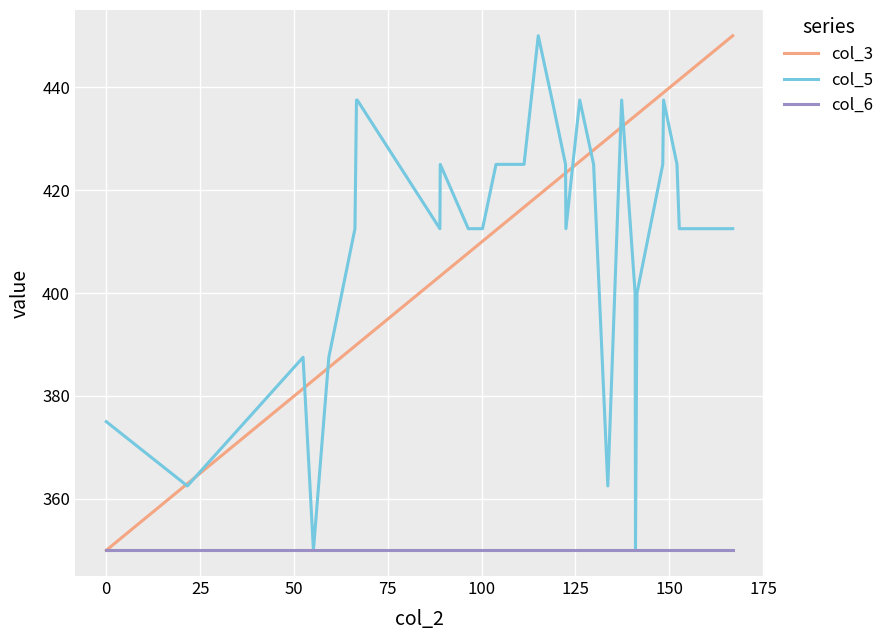

What is the smallest value displayed?

350.0